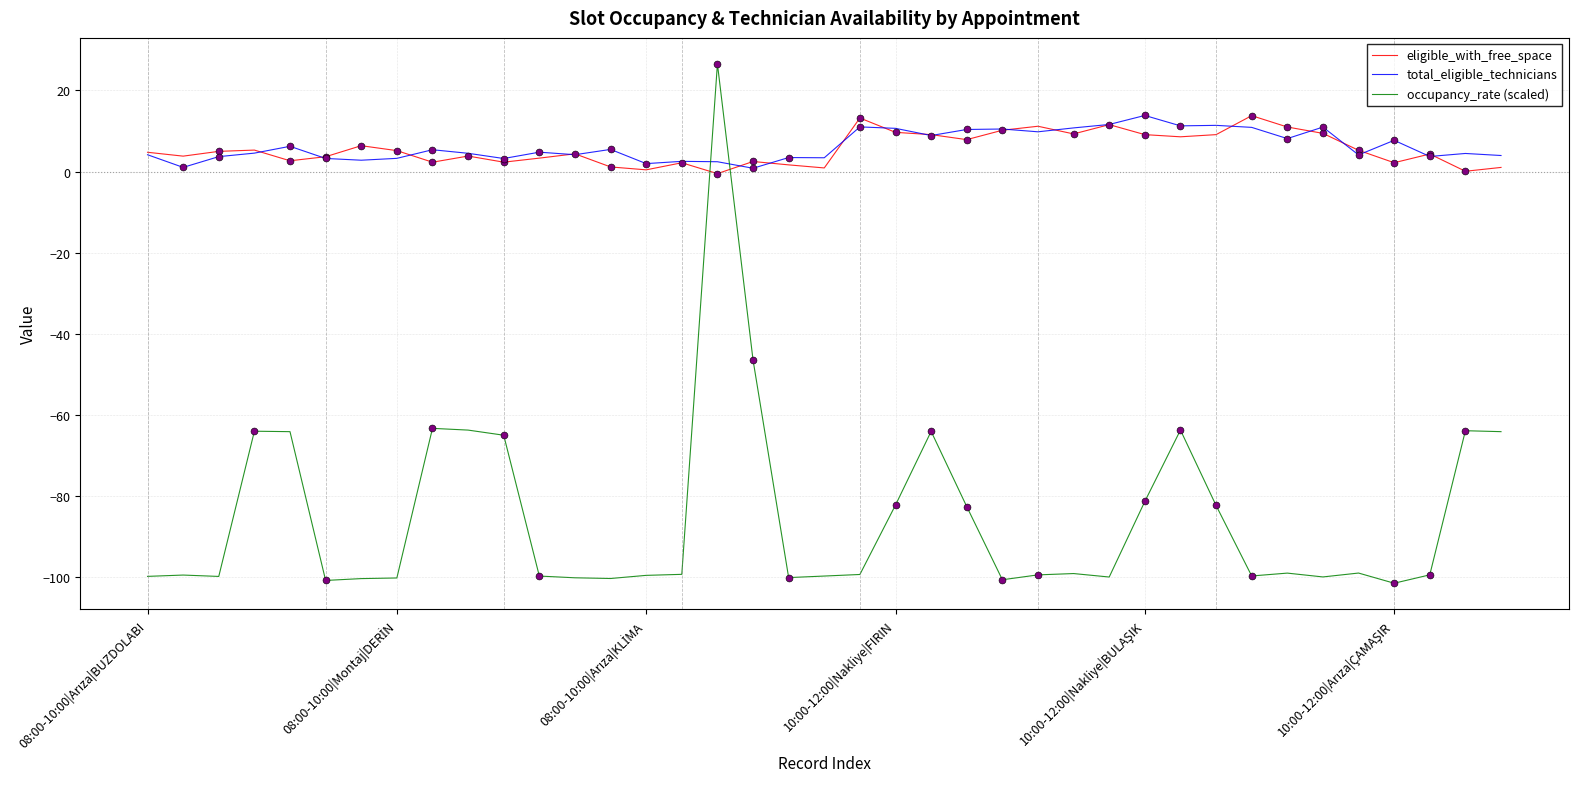

What is the minimum value for occupancy_rate (scaled)?

-101.6